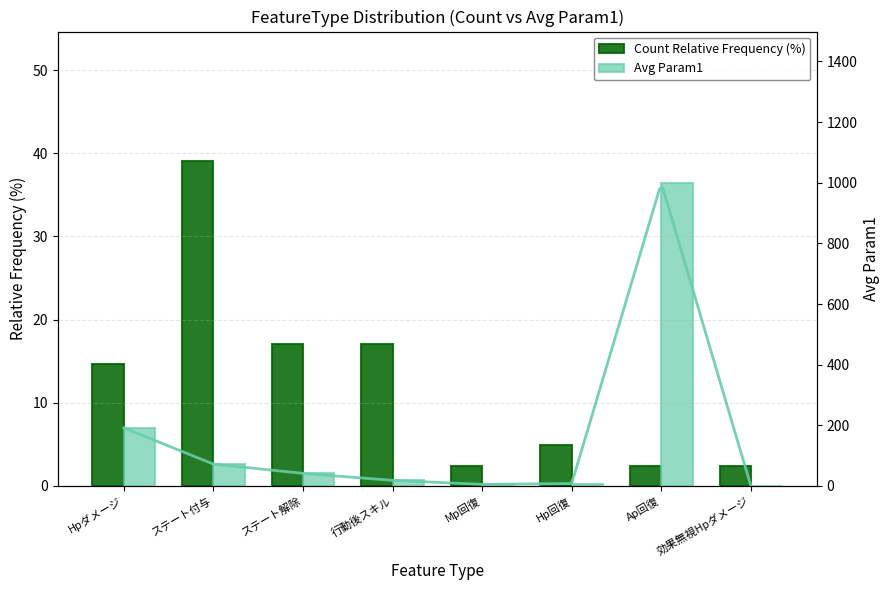

The Count Relative Frequency (%) series shows 2.4 at Ap回復. True or false?

True